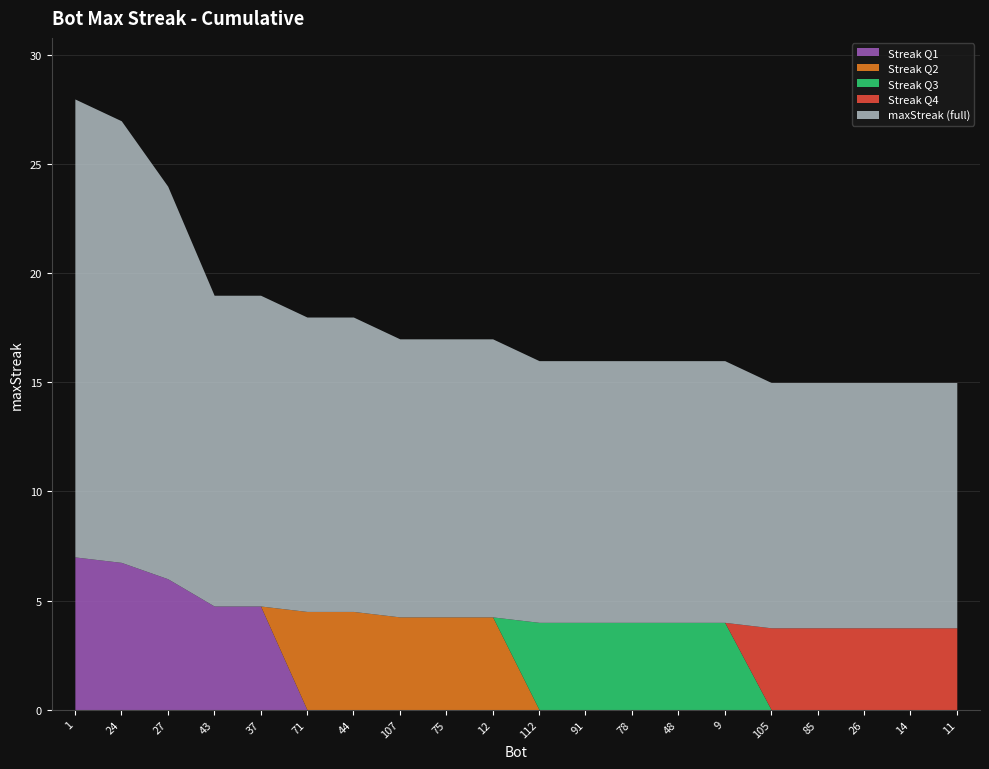

What position from the left is 24?

2